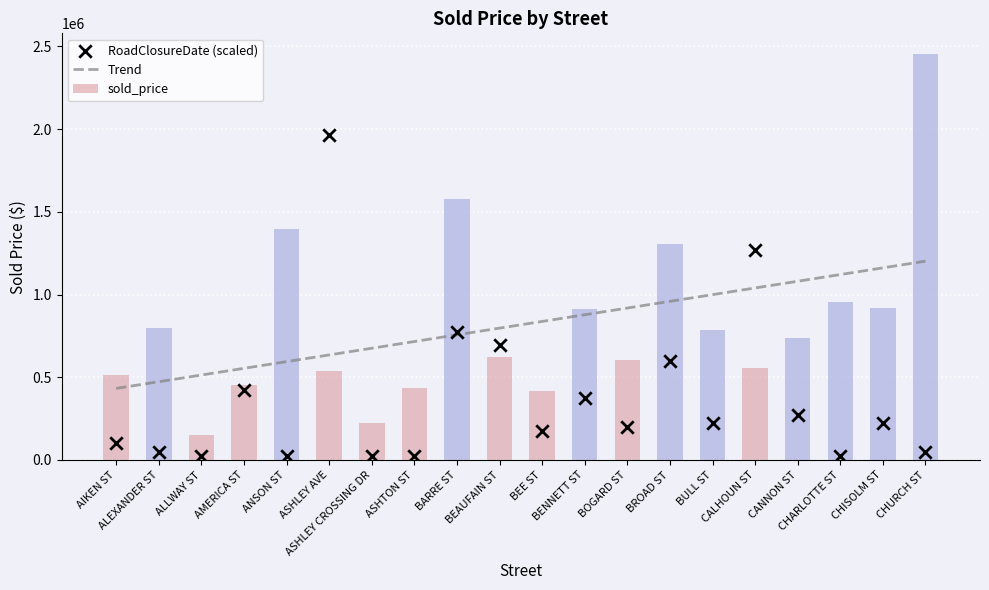

What are all the series names shown in the legend?

Trend, sold_price, RoadClosureDate (scaled)